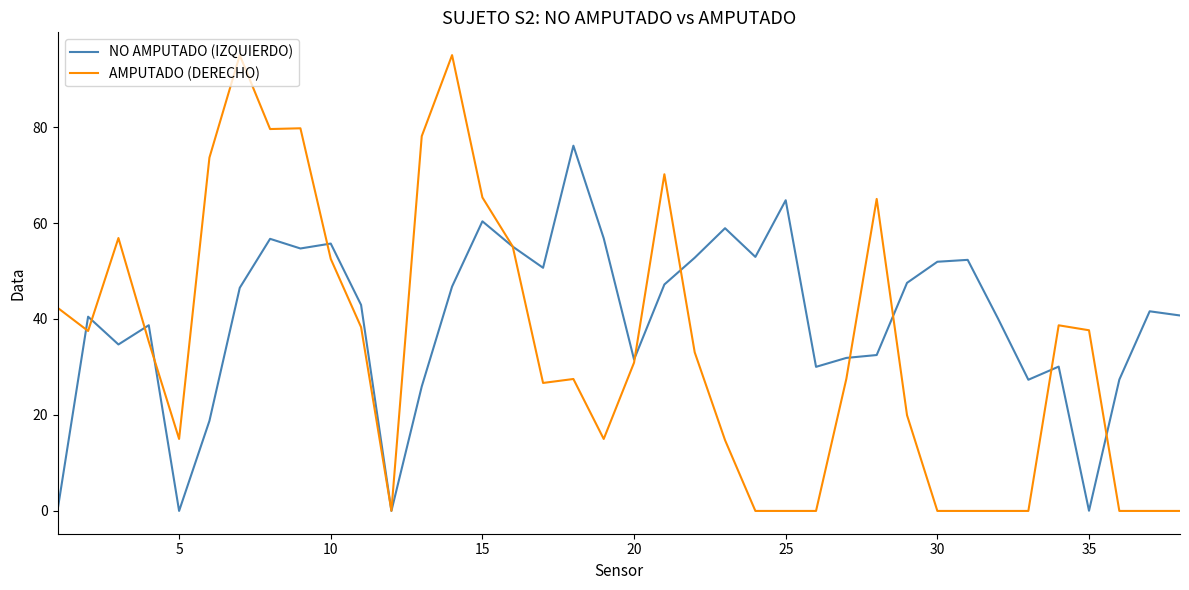

What is the maximum value for AMPUTADO (DERECHO)?

95.0